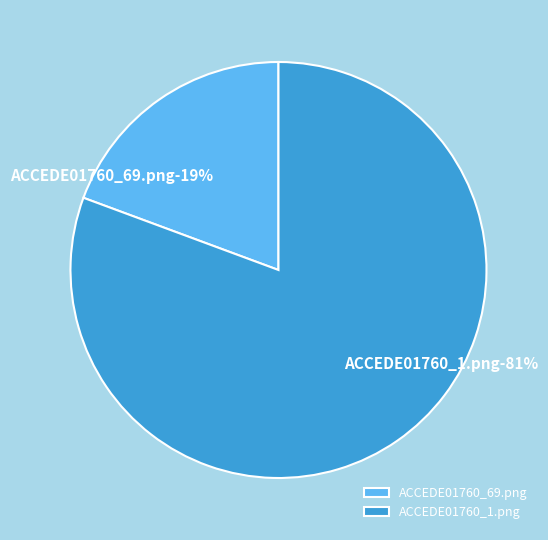

What is the total percentage of ACCEDE01760_69.png and ACCEDE01760_1.png?

100.0%